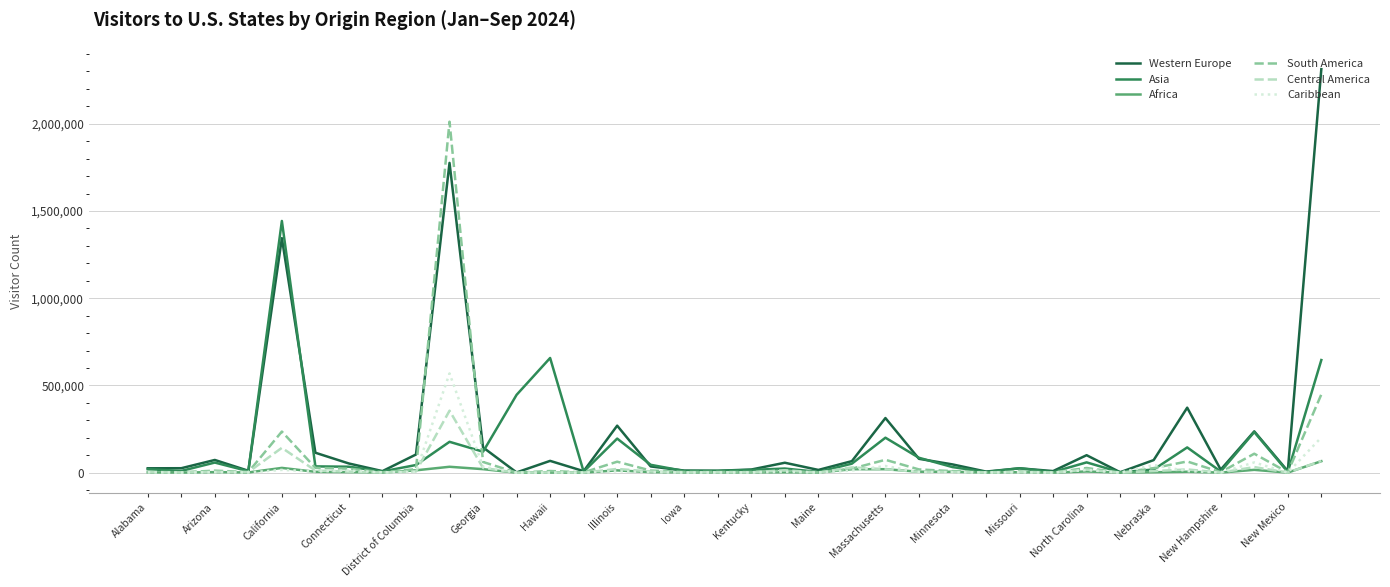

Rank the series by their maximum value, from lowest to highest.

Africa, Central America, Caribbean, Asia, South America, Western Europe